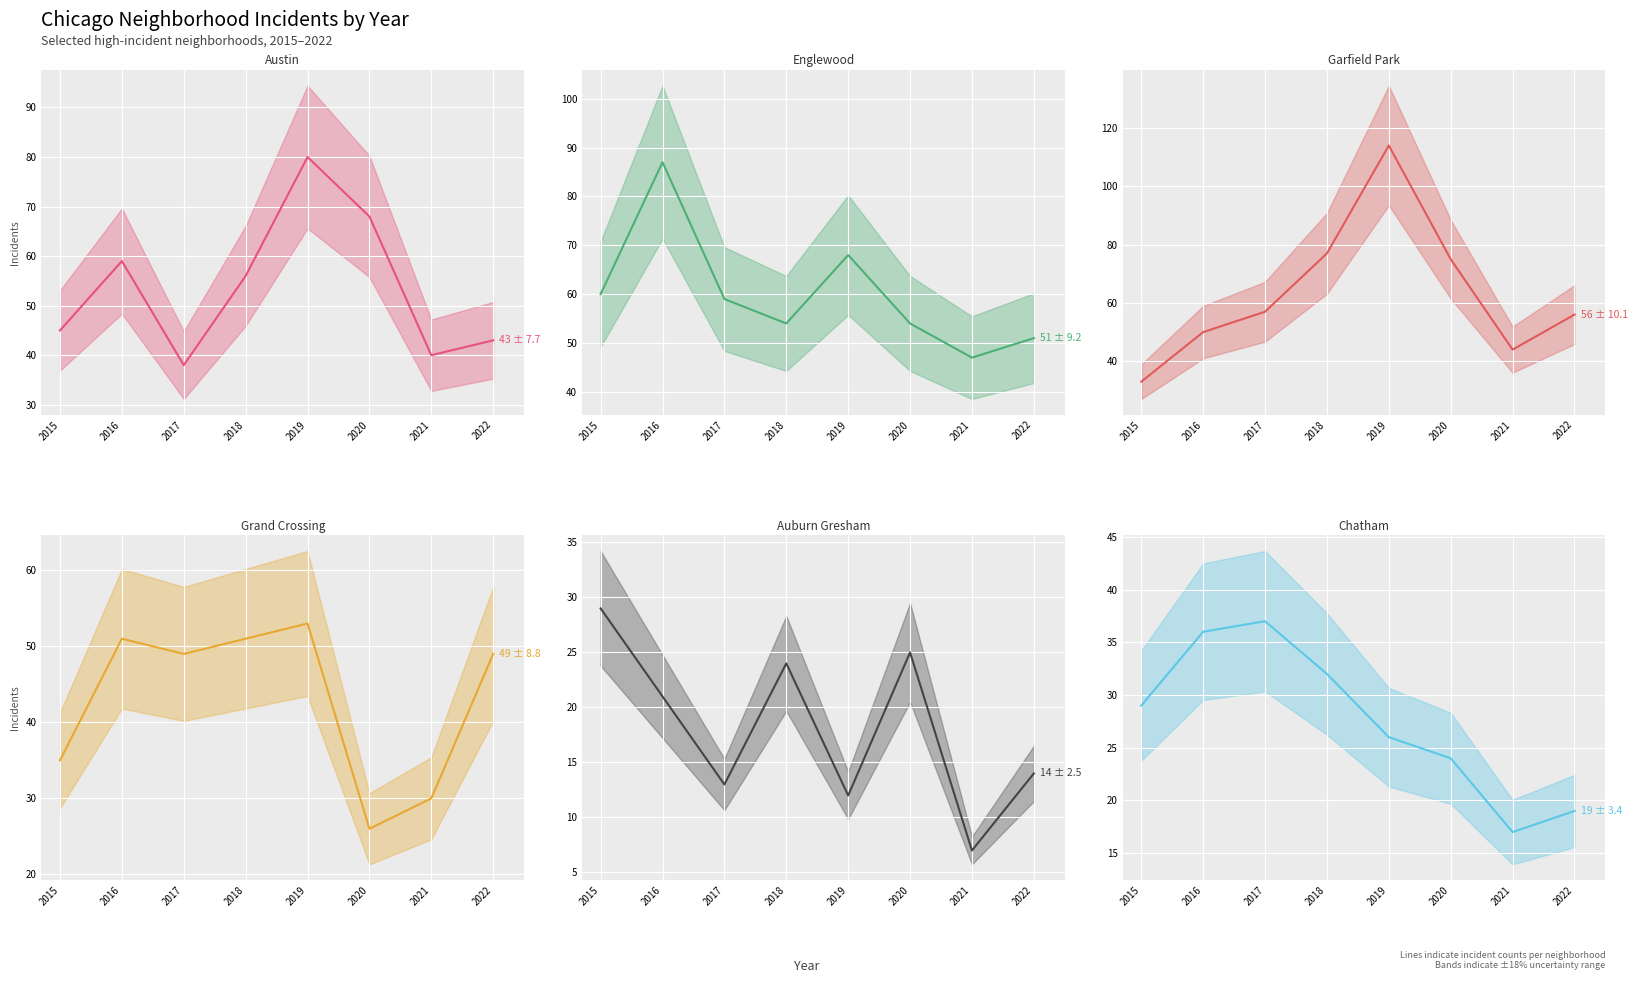

Which series has the widest spread of values?

Garfield Park